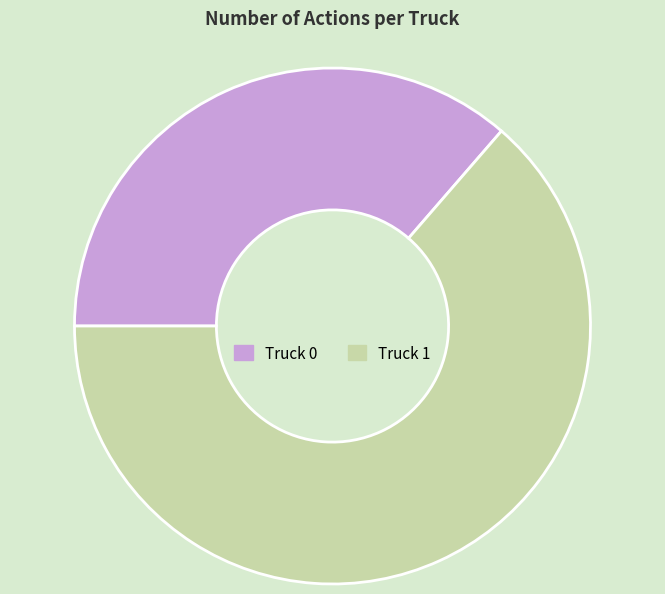

Combined, do Truck 1 and Truck 0 account for over 50%?

Yes